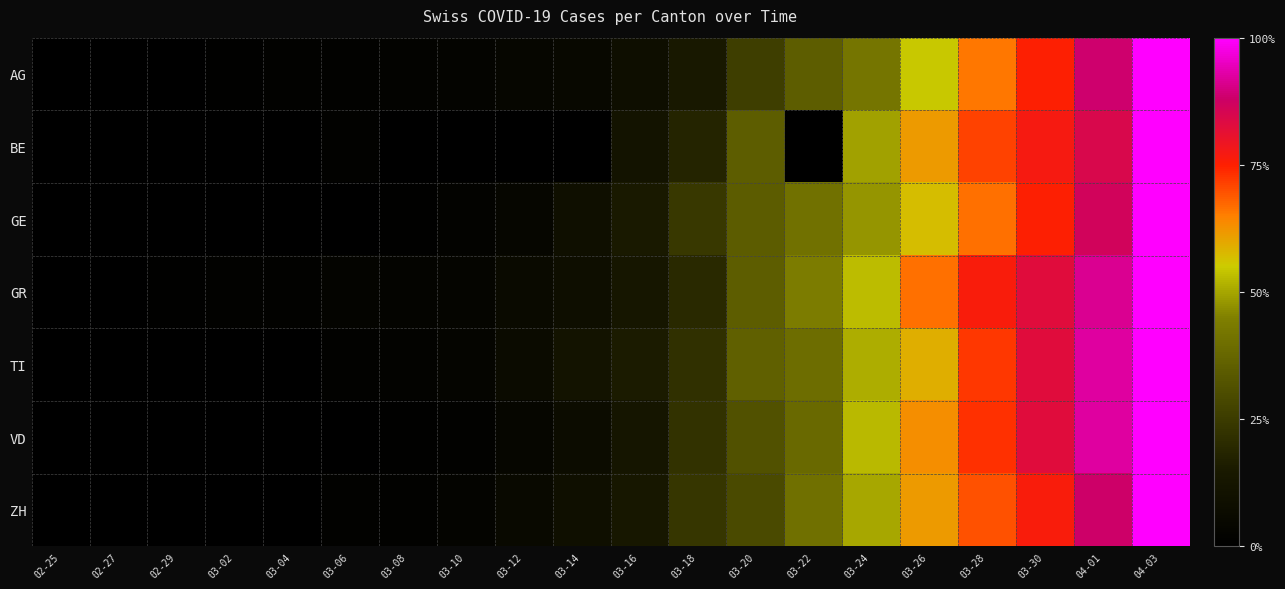

Which series has the largest total across all categories?

GR